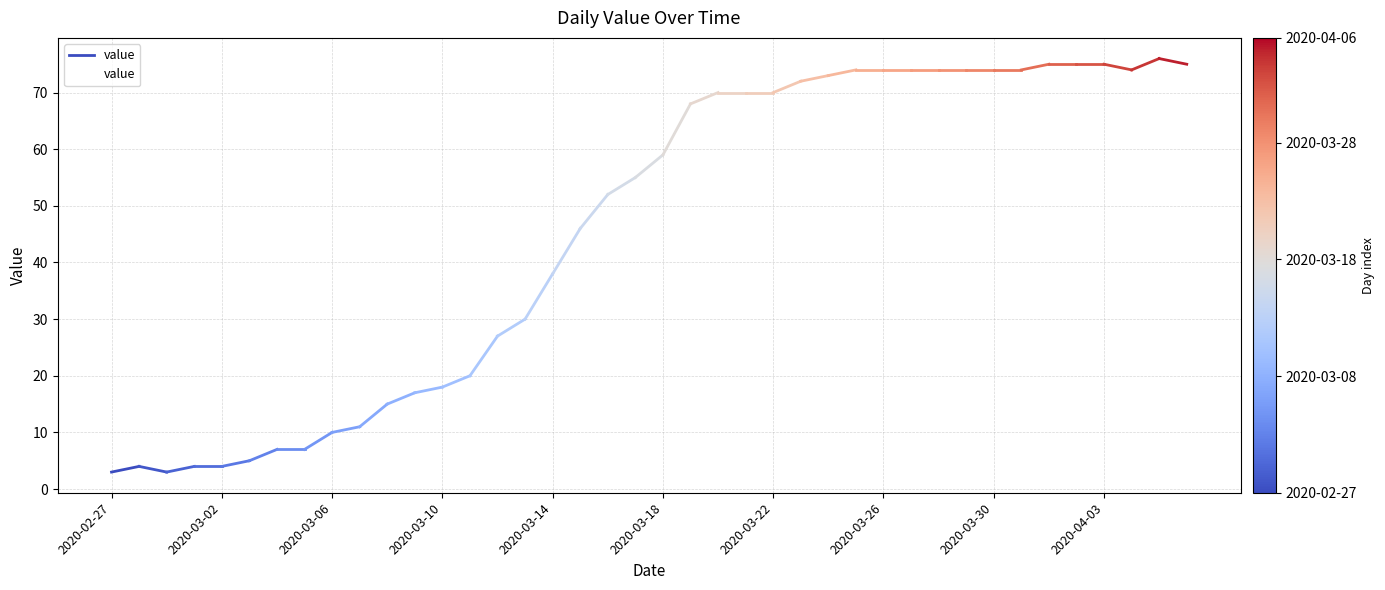

What is the difference between the maximum and minimum values?

73